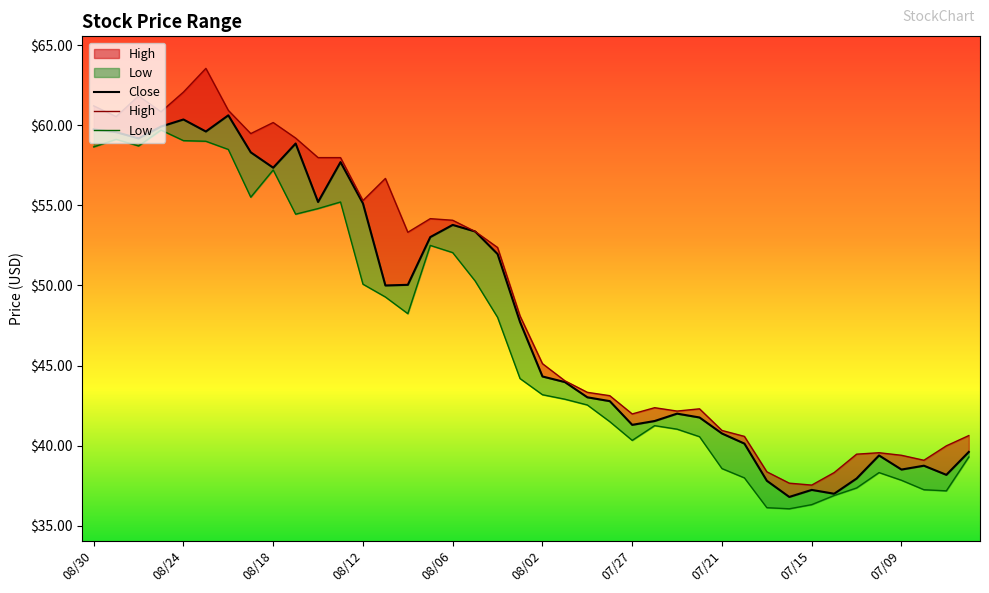

True or false: Low has more than 1 interior local peaks.

True